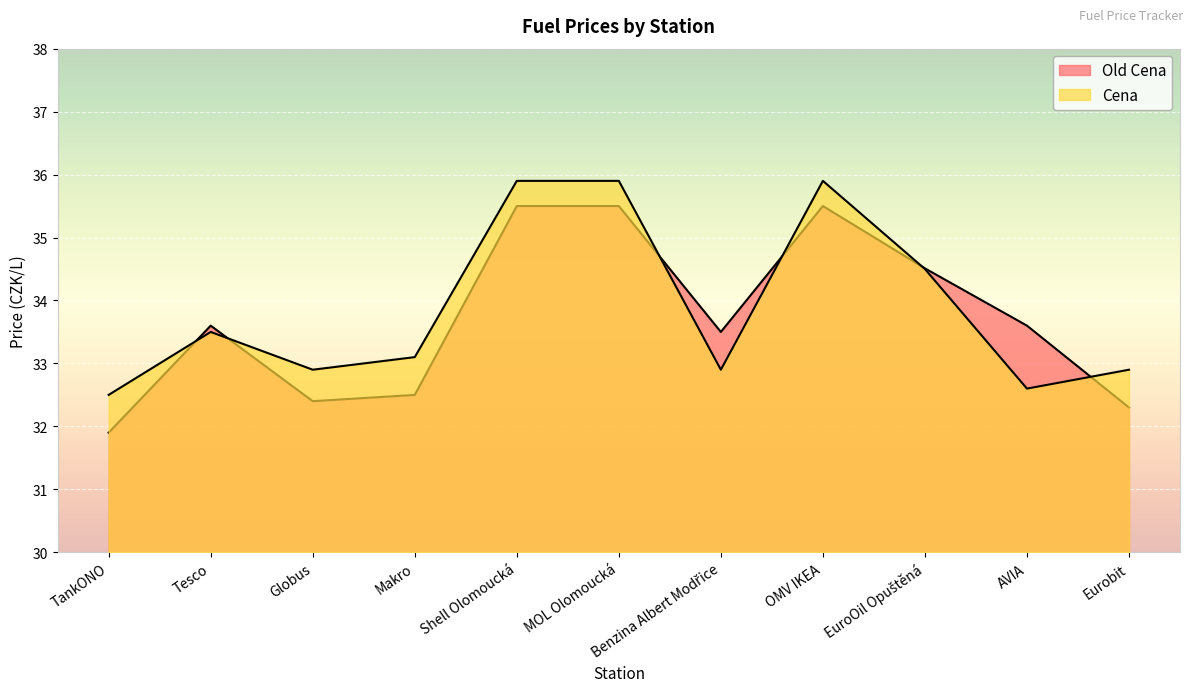

What is the total value across all series at Globus?

65.3